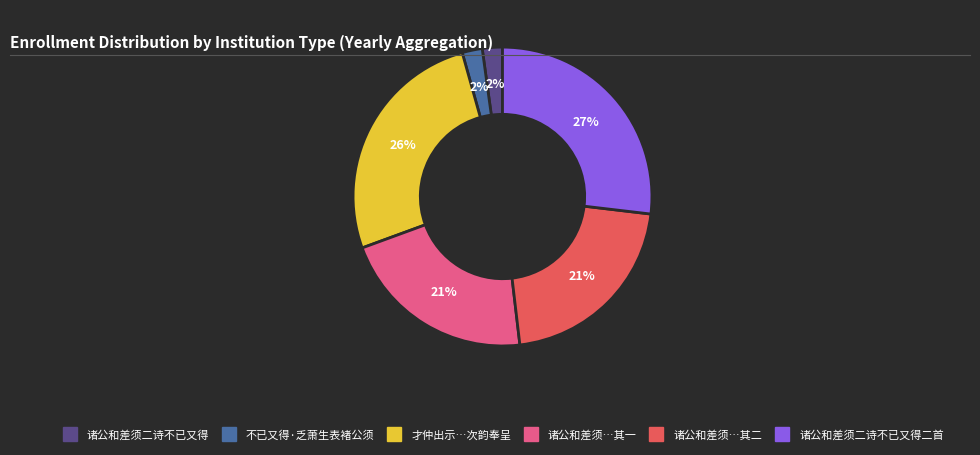

Is there a majority slice in this chart?

No